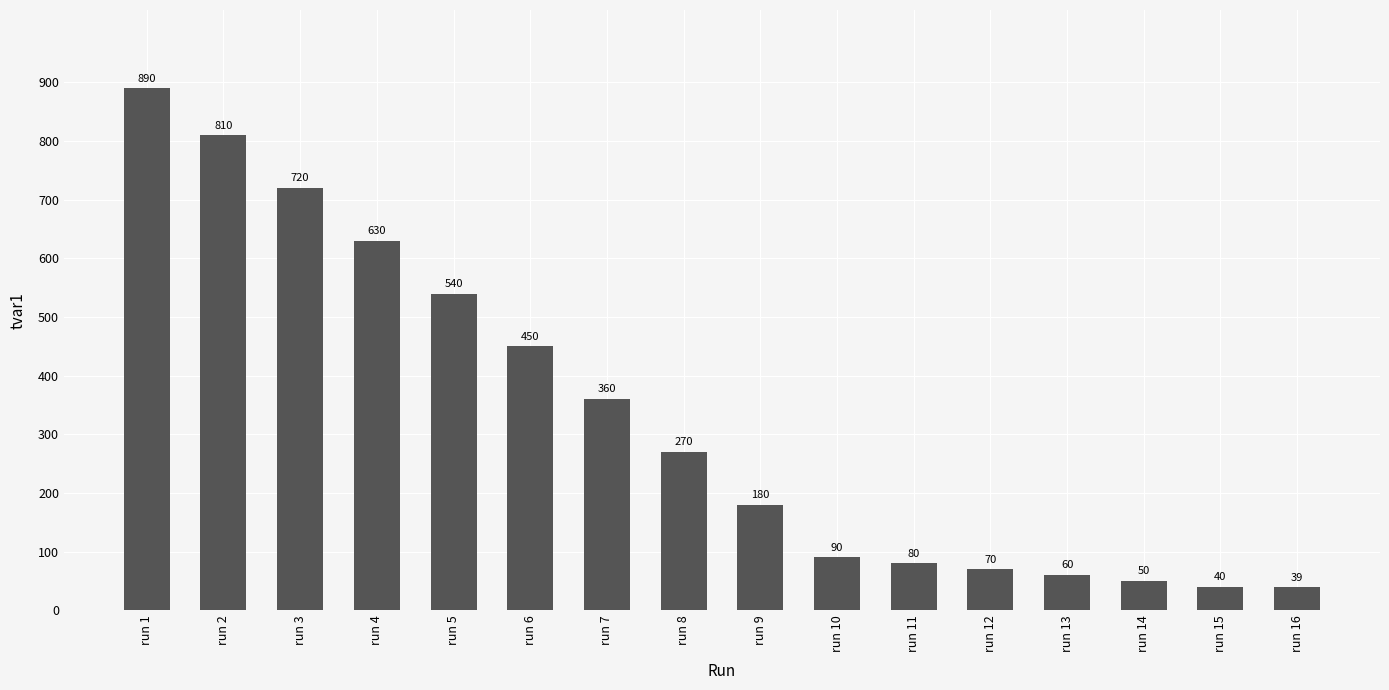

Is it true that the value at run 3 is 179?

False